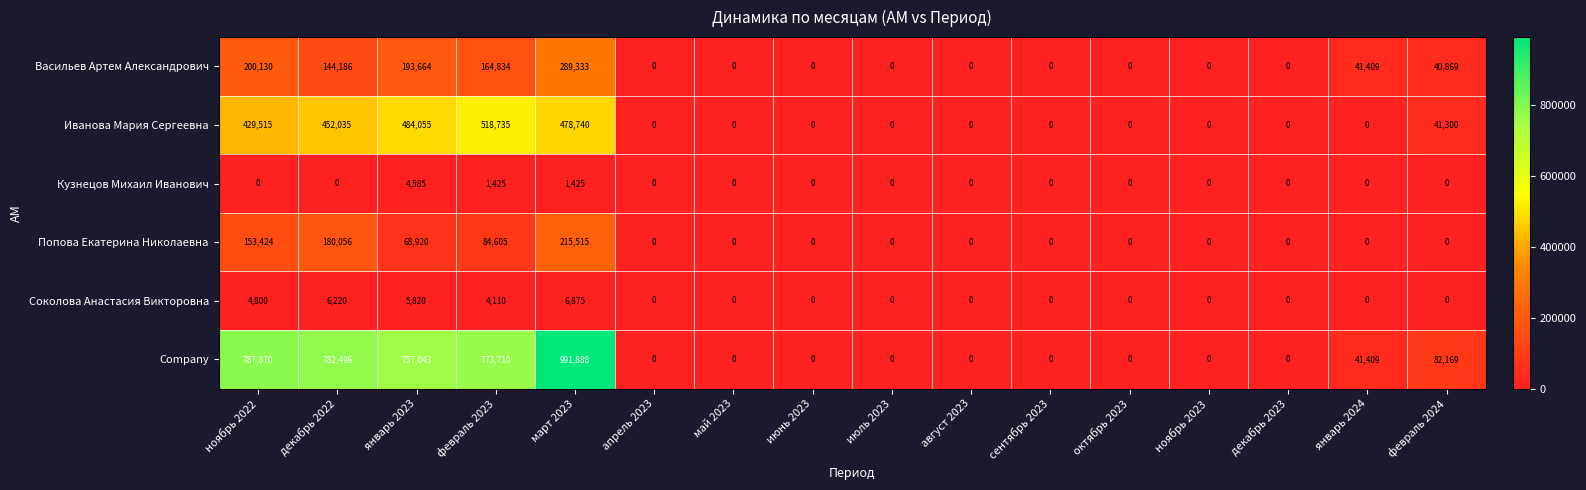

What is the average value of the Васильев Артем Александрович series?

67152